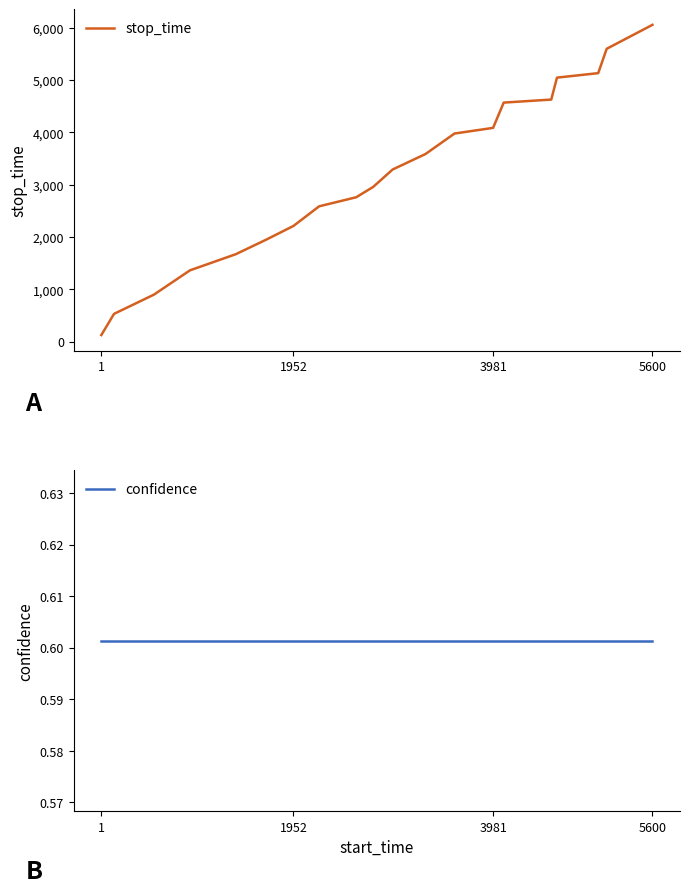

Which category has the lowest value in the stop_time series?

1